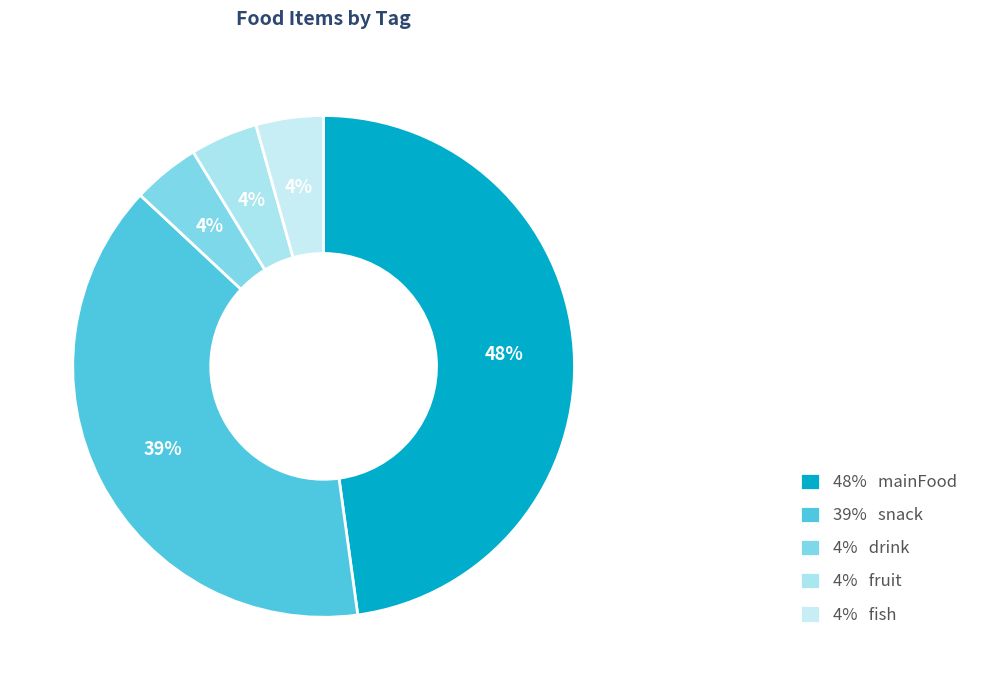

Does any single category account for the majority?

No